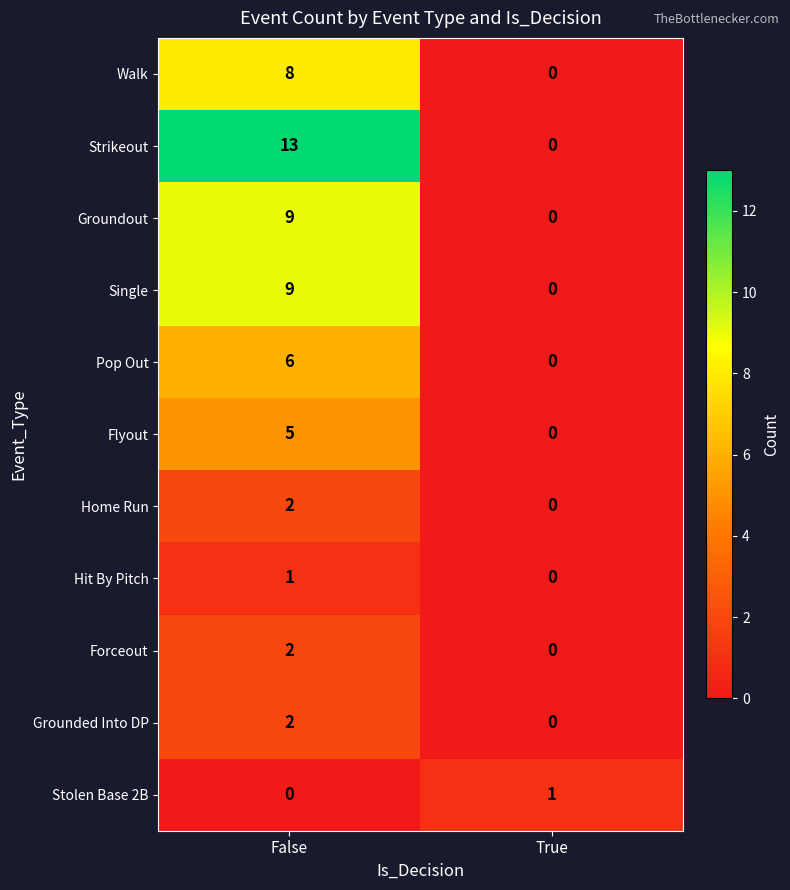

Which category has the lowest value in the Pop Out series?

True